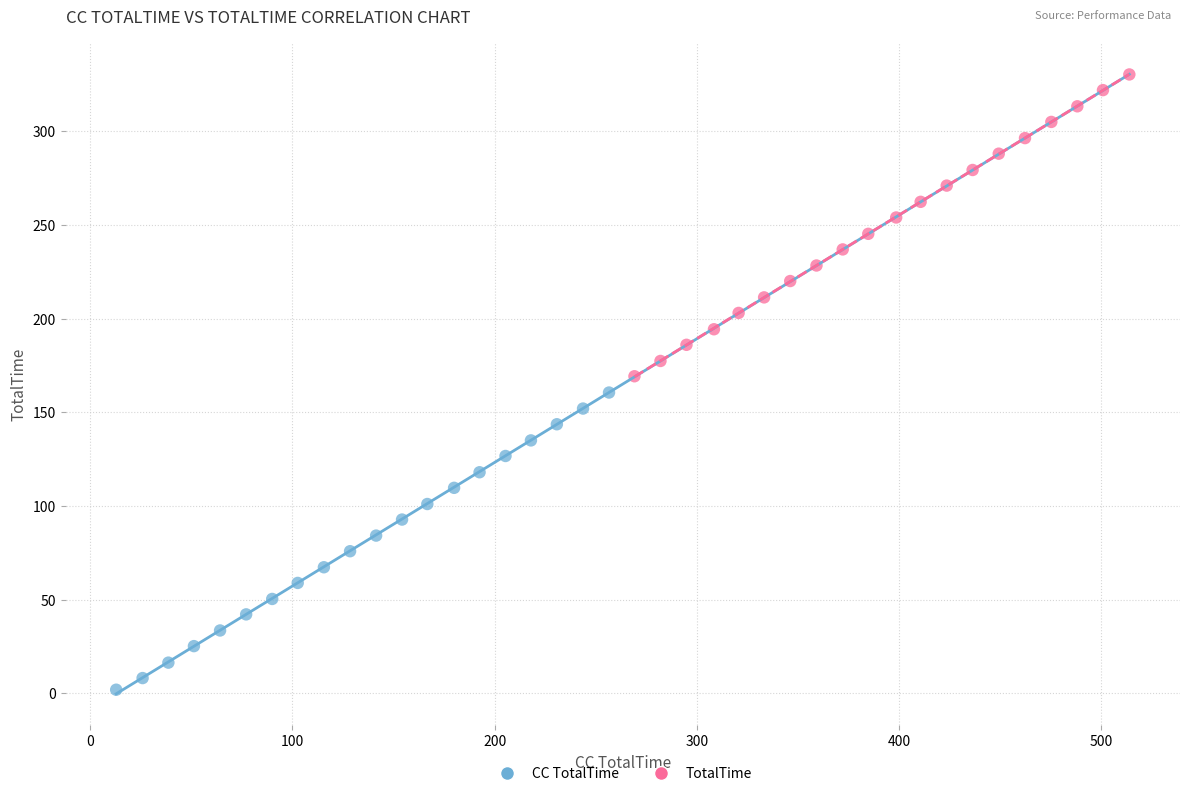

Which series has the widest spread of Y values?

TotalTime